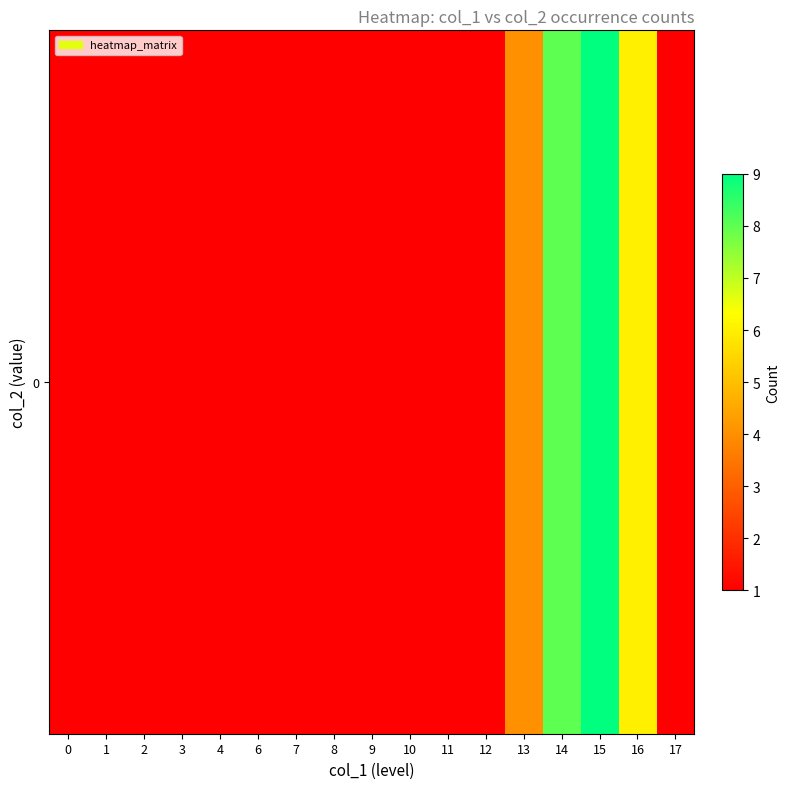

Reading right to left, extract all data points from this chart.

1	6	9	8	4	1	1	1	1	1	1	1	1	1	1	1	1